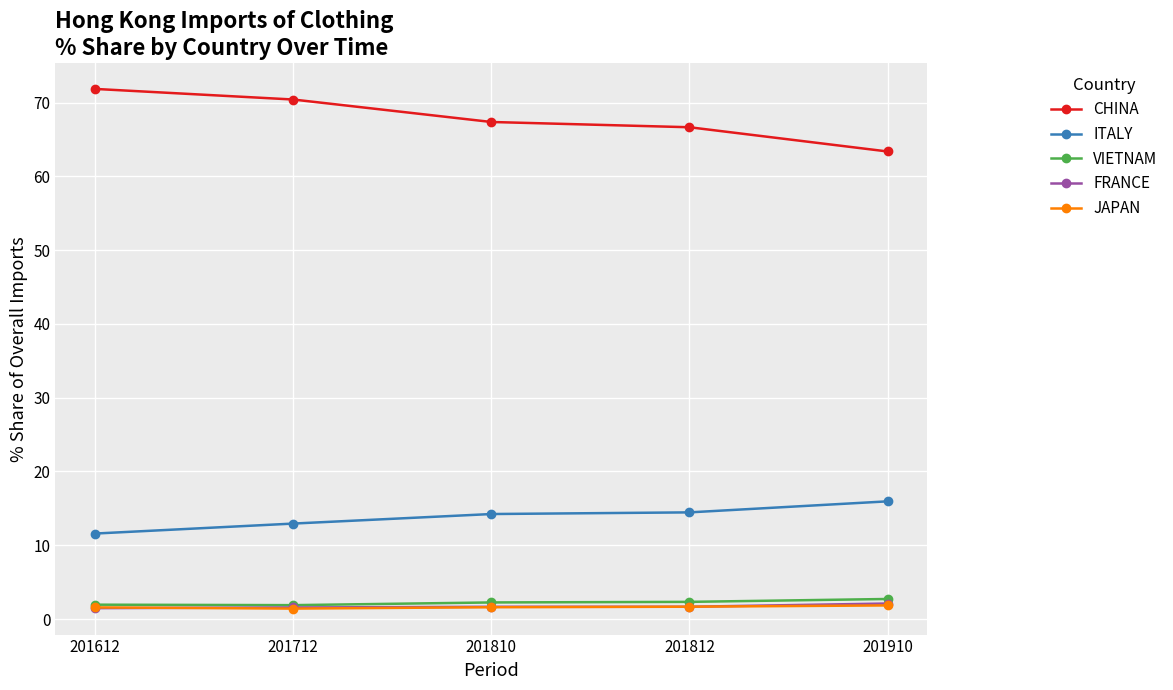

What are all the series names shown in the legend?

CHINA, ITALY, VIETNAM, FRANCE, JAPAN